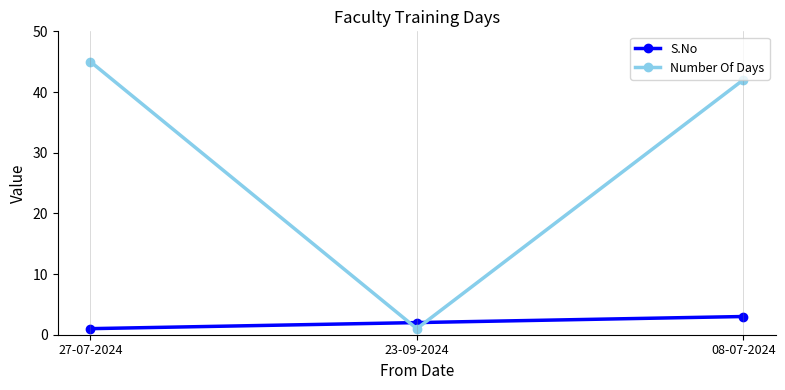

Reading left to right, transcribe all the data shown in this chart.

S.No: 27-07-2024=1	23-09-2024=2	08-07-2024=3
Number Of Days: 27-07-2024=45	23-09-2024=1	08-07-2024=42